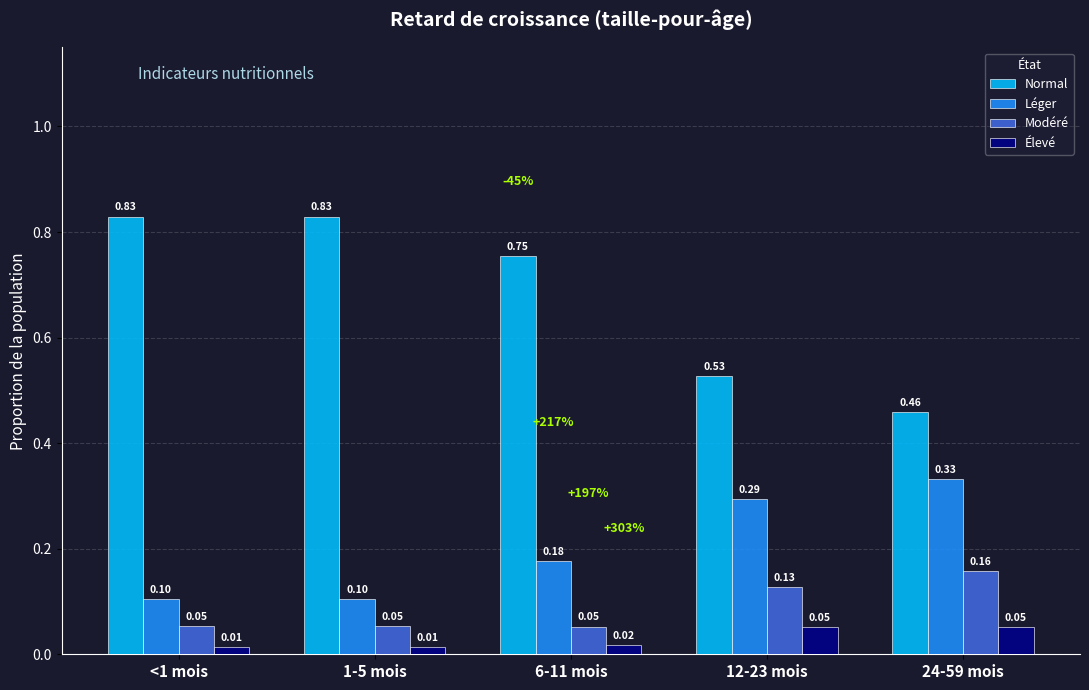

Is the value of Normal at 1-5 mois greater than the value of Modéré at 6-11 mois?

Yes